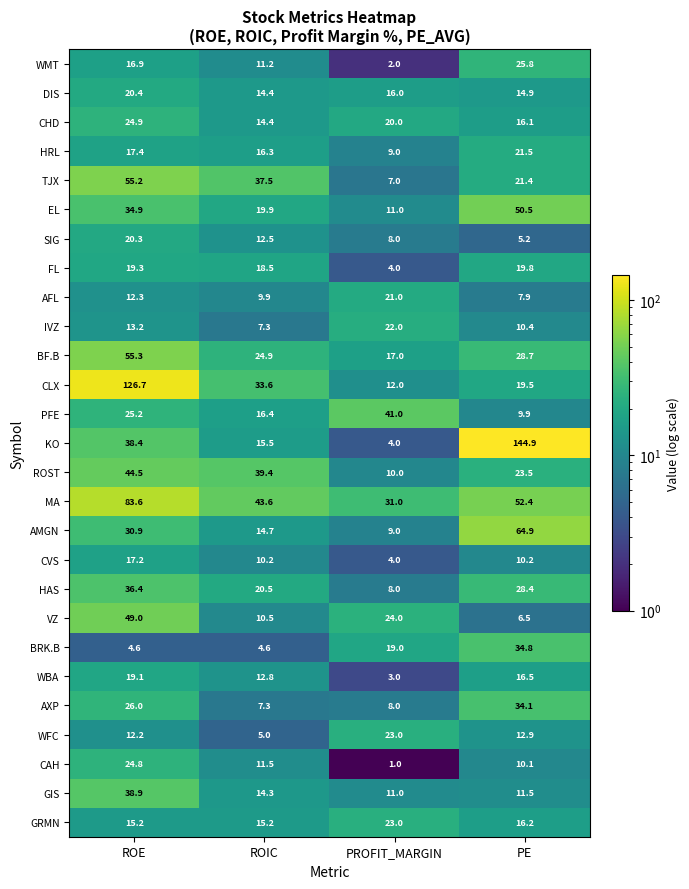

What is the total value across all series at ROIC?

461.9